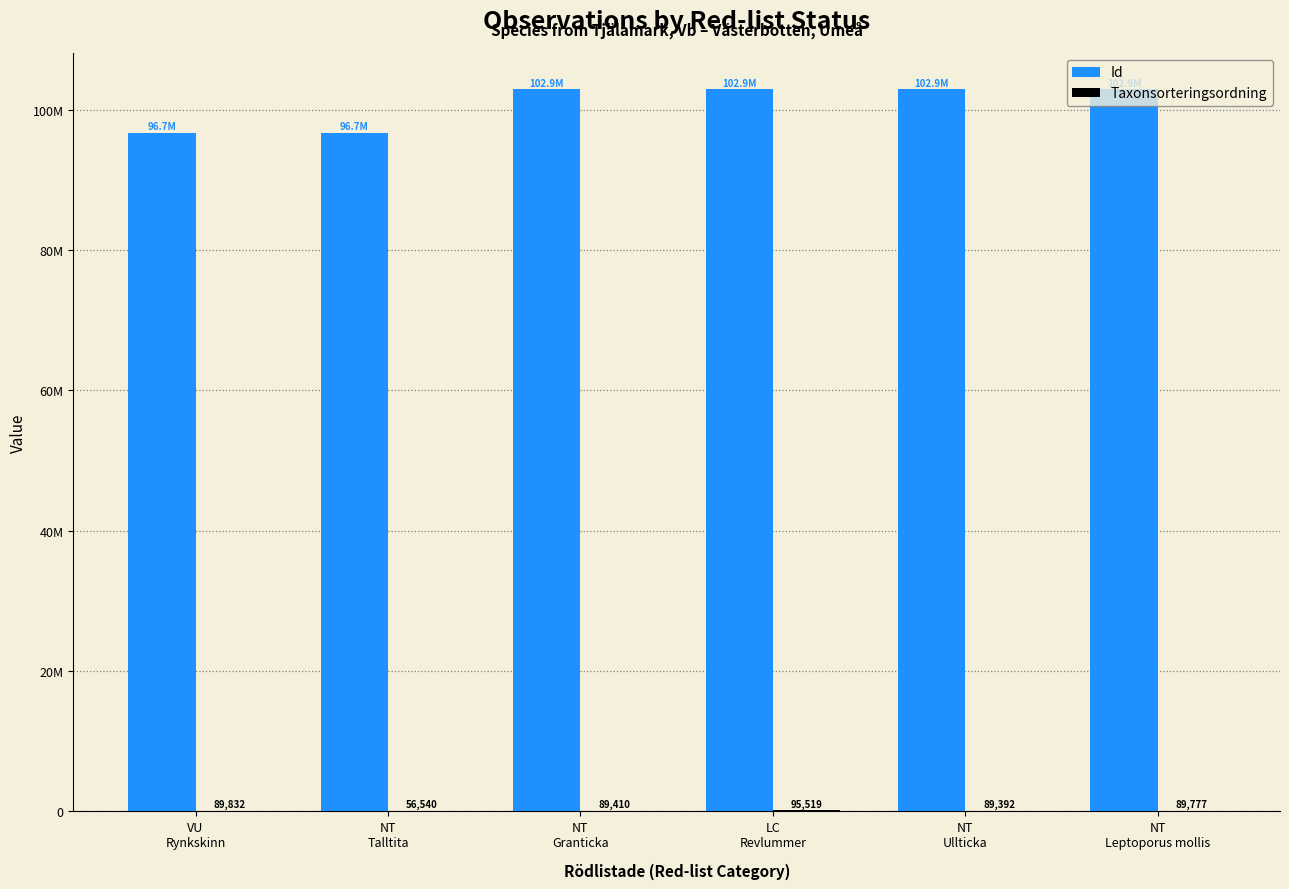

Does the chart contain stacked bars?

No